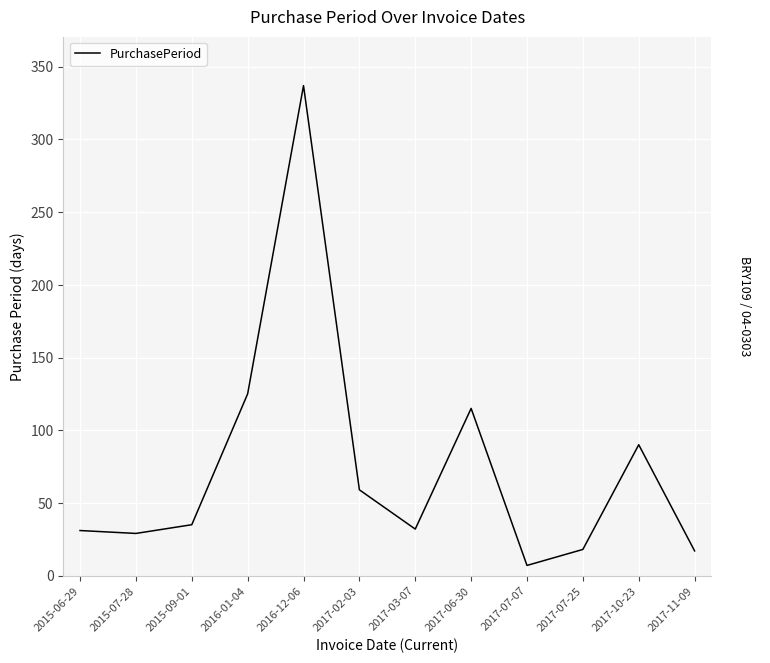

What is the change in value from 2017-03-07 to 2017-11-09?

-15